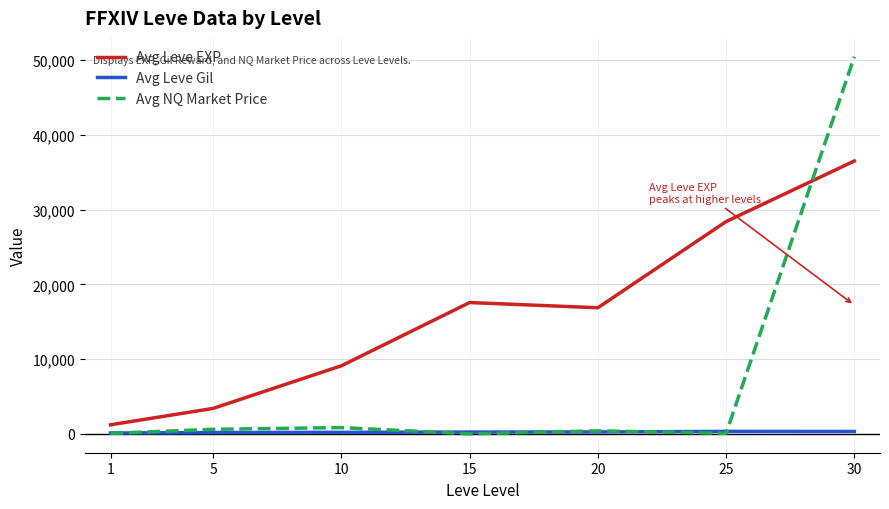

Is this an area chart (filled region under the line)?

No